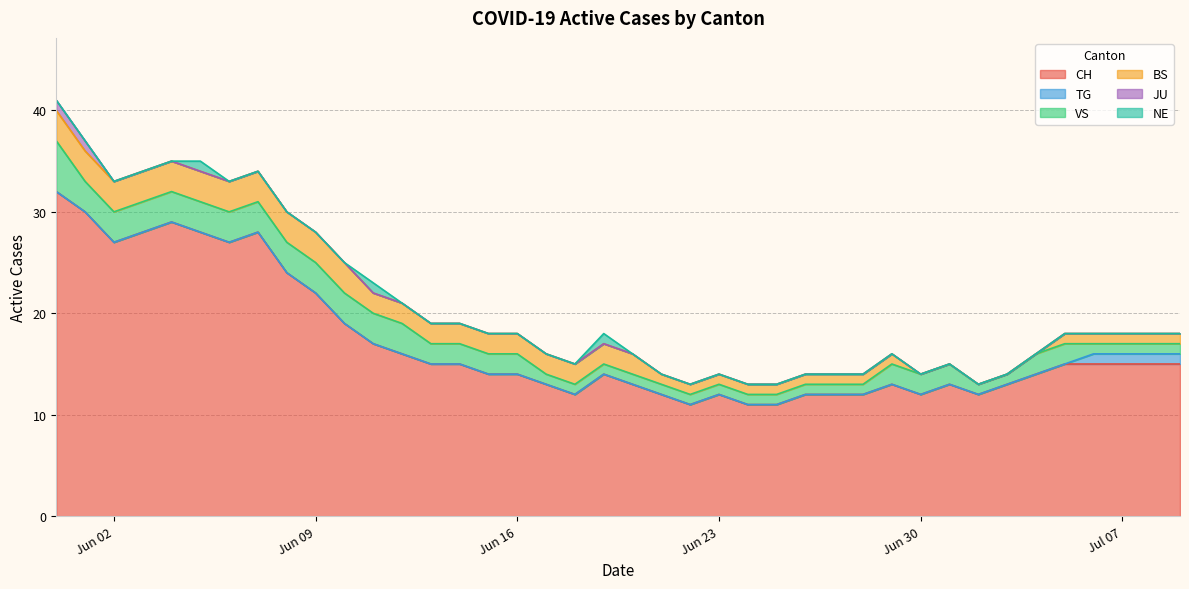

What is the total value across all series at 2020-06-22?

13